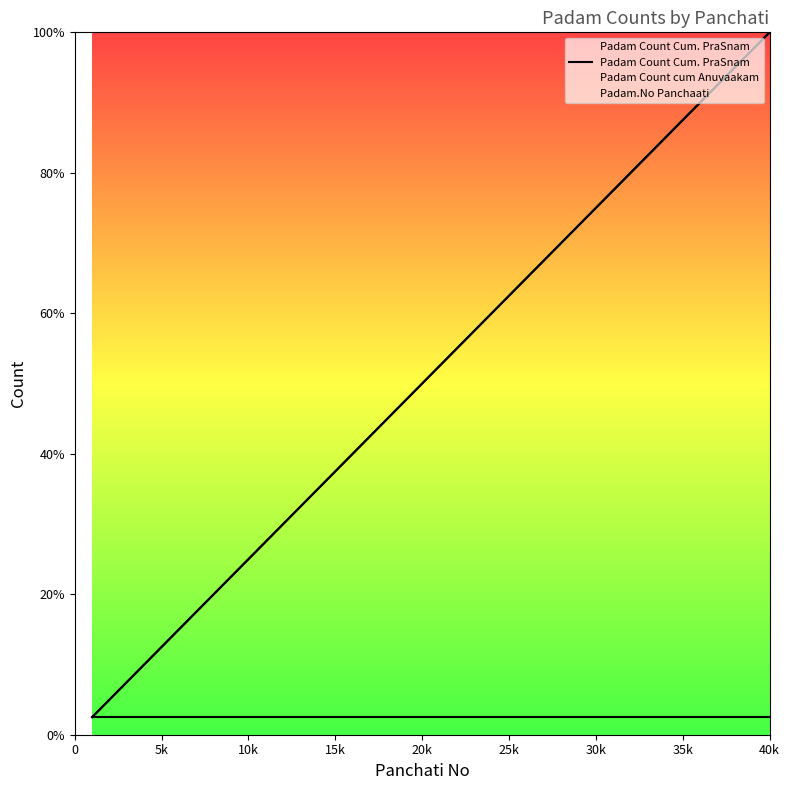

True or false: Padam Count cum Anuvaakam and Padam.No Panchaati intersect in this chart.

False